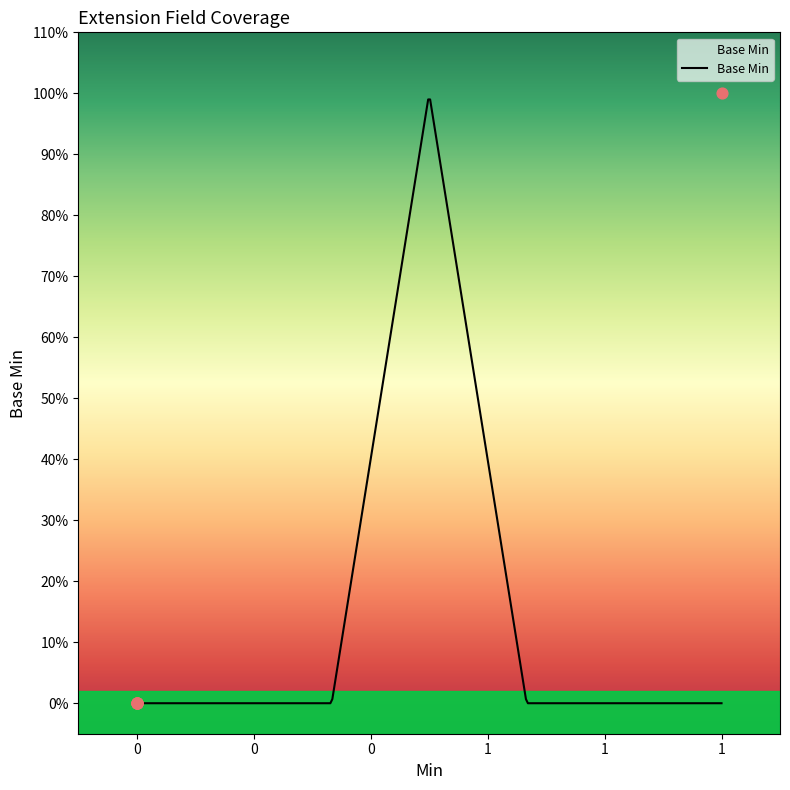

Which has a higher value, 1 or 0?

1